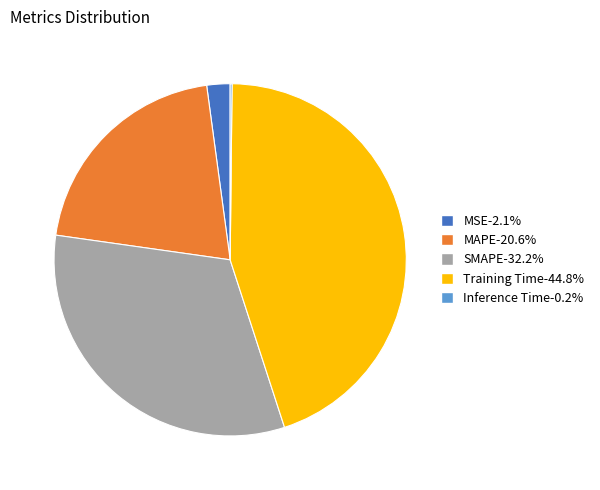

Combined, do Training Time-44.8% and SMAPE-32.2% account for over 50%?

Yes